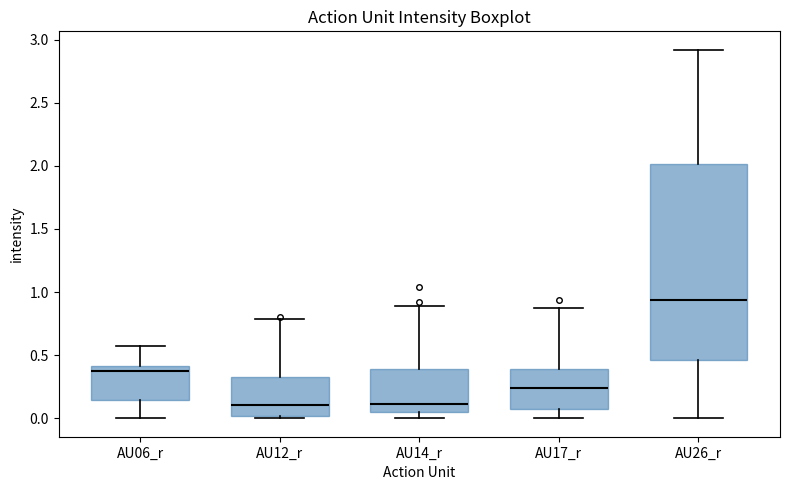

Comparing the boxes themselves (not the whiskers), which one is the tallest?

AU26_r